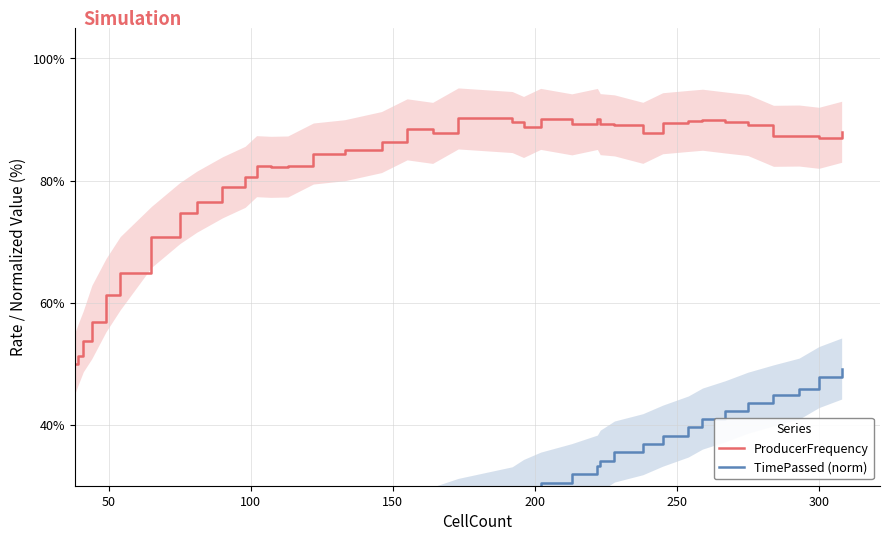

Which series has the largest range (max minus min)?

TimePassed (norm)